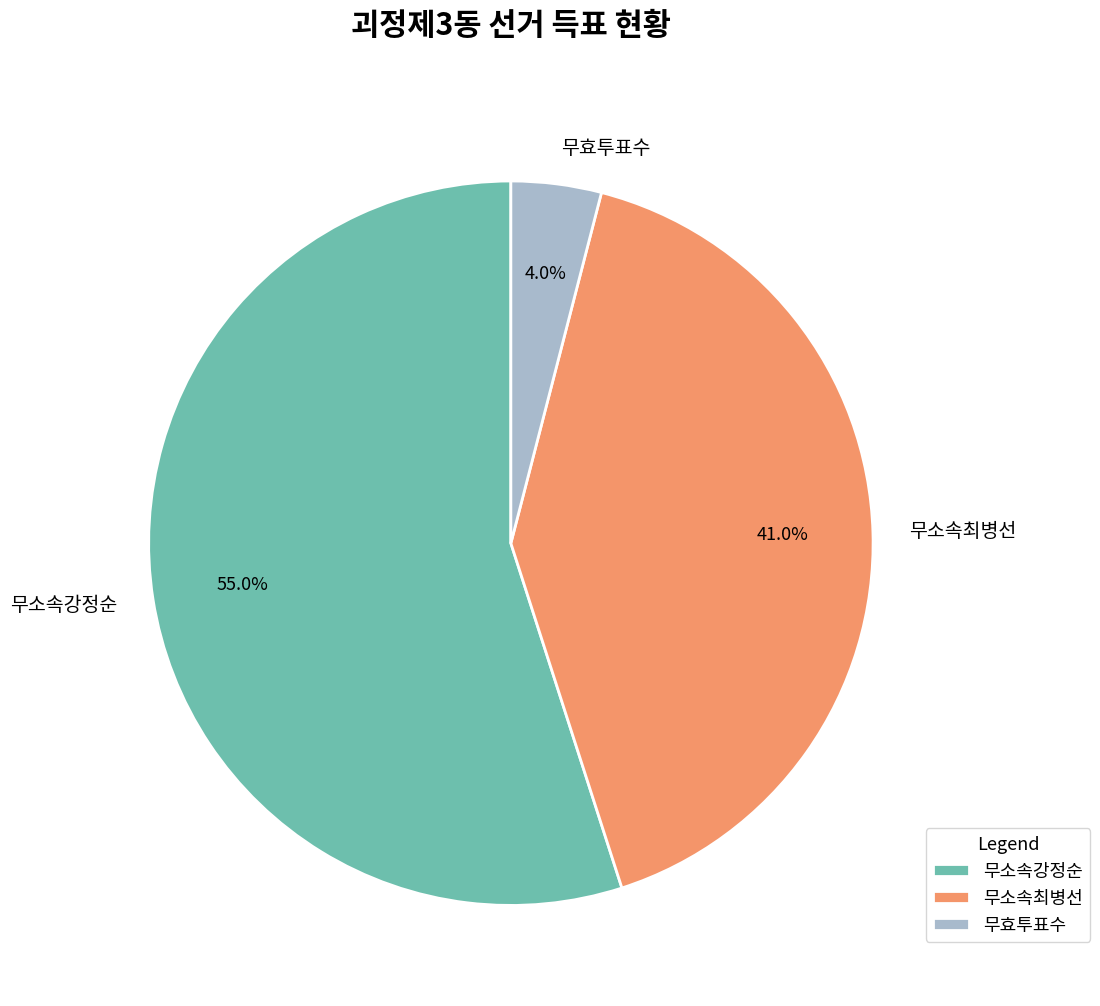

What percentage is the 무효투표수 slice, to the nearest percent?

4%